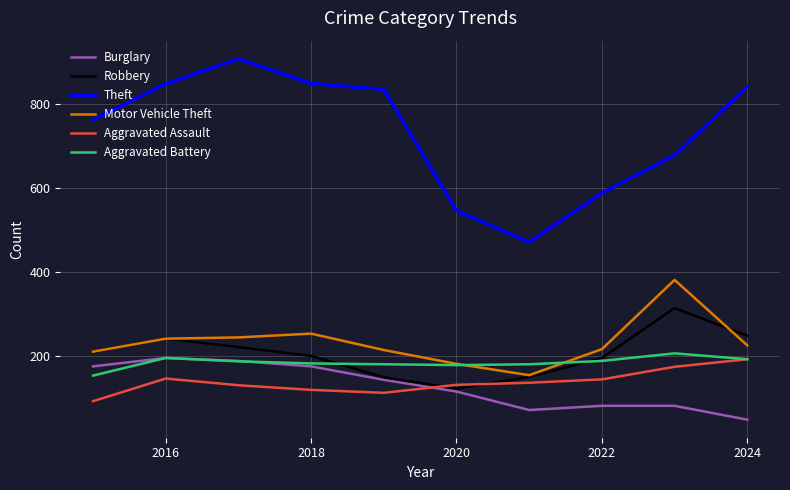

Which series has the largest total across all categories?

Theft